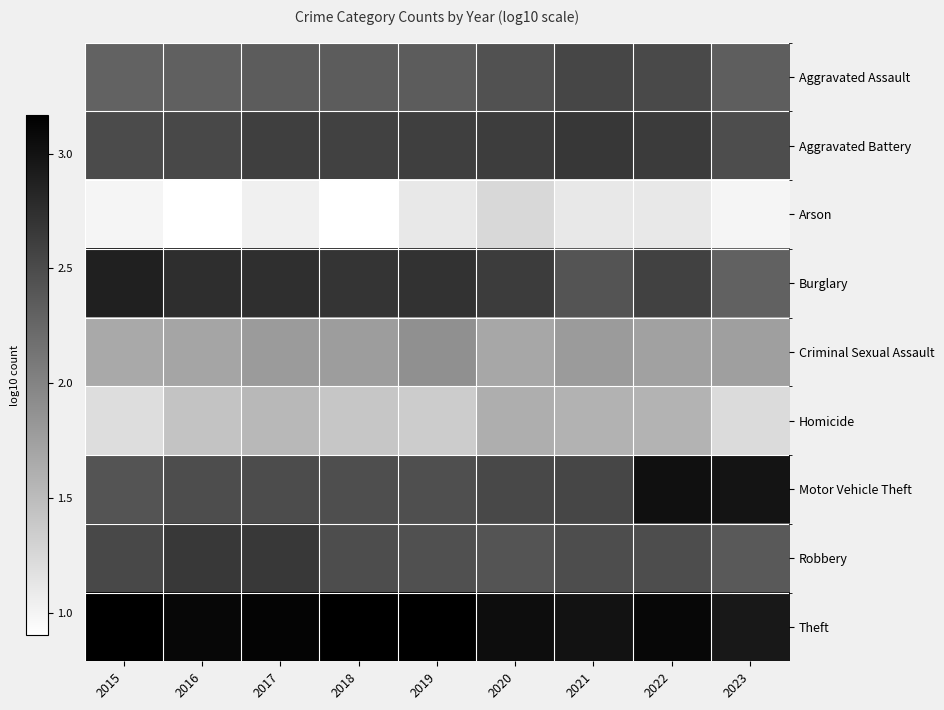

Which has a higher value, 2016 or 2021?

2021